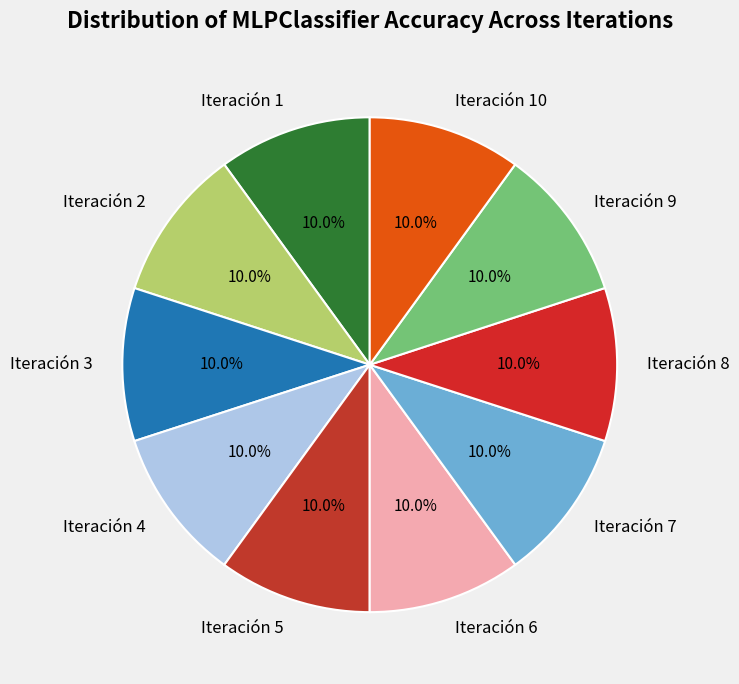

The Iteración 8 slice represents 1% of the pie. True or false?

False